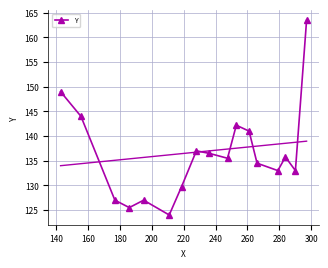

What is the lowest value of the Y series?

124.0